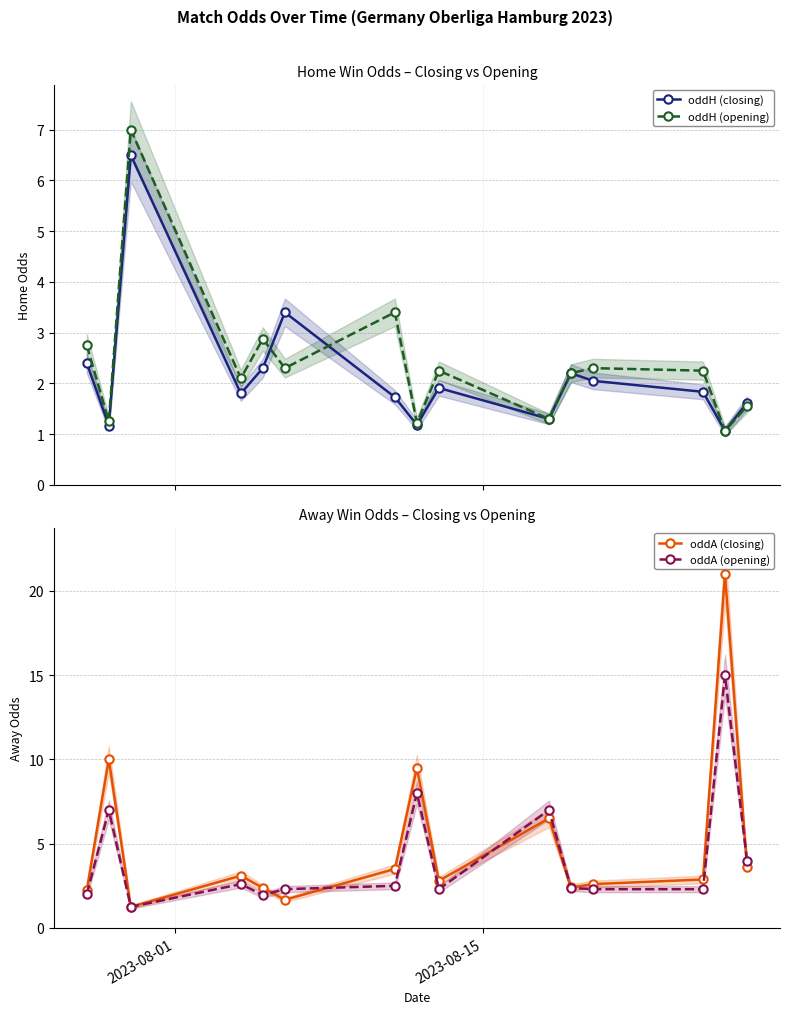

What is the value of the oddH (closing) point at the 11th from the left?

2.2